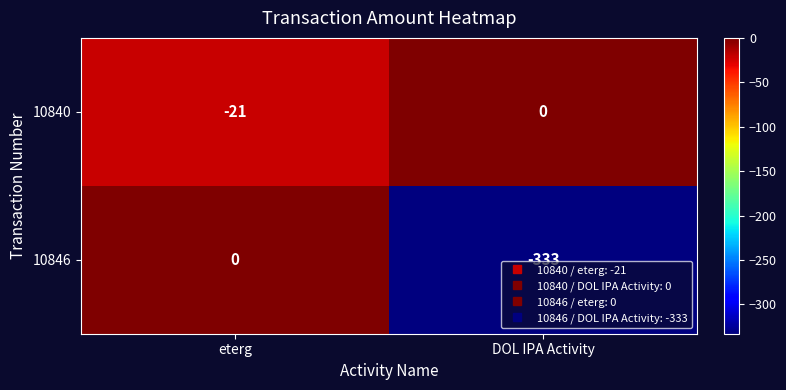

Reading left to right, transcribe all the data shown in this chart.

10840: -21	0
10846: 0	-333